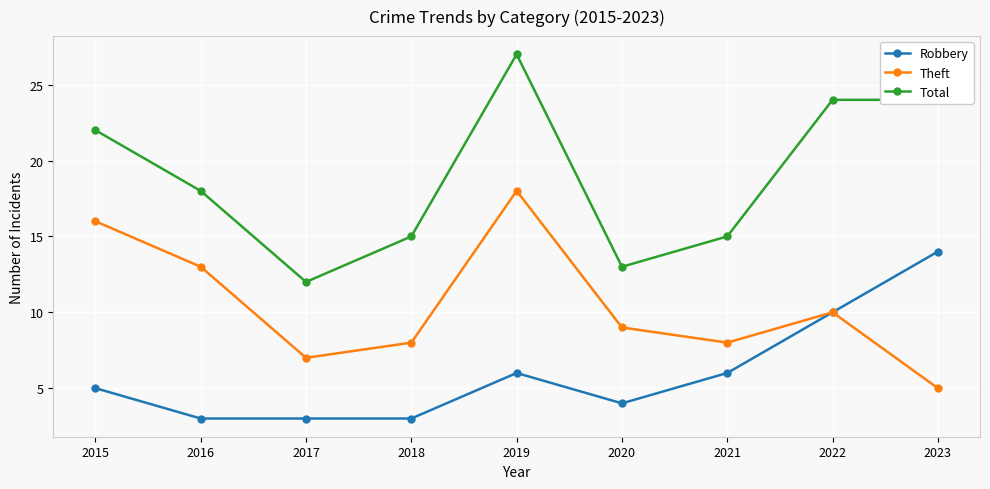

At 2016, list the series in order from smallest to largest.

Robbery, Theft, Total